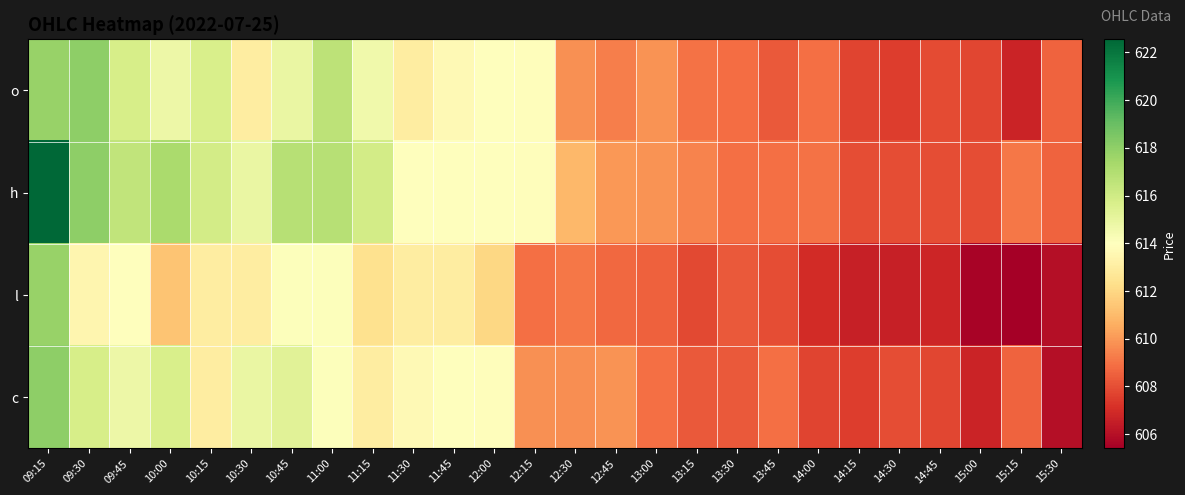

Which has a higher value, 15:00 or 09:45?

09:45